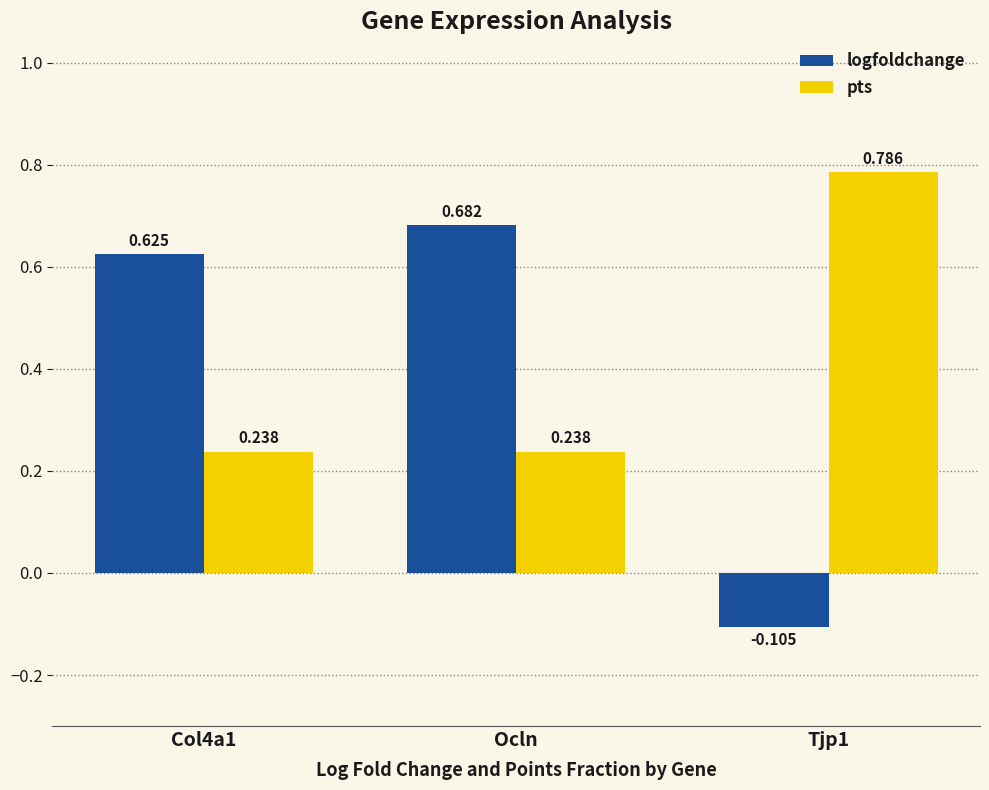

Which series has the widest spread of values?

logfoldchange